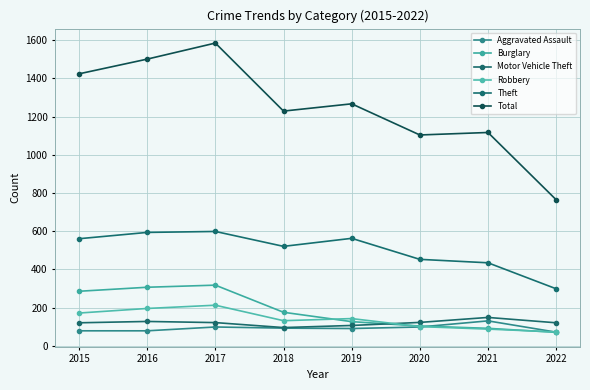

Is it true that Robbery equals 205 at 2019?

False